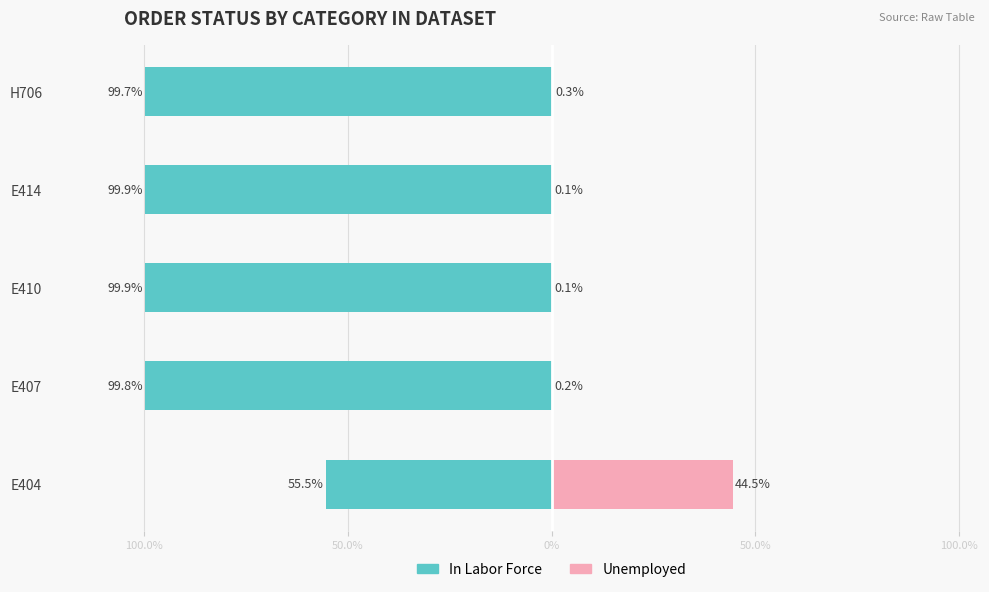

Is it true that Unemployed equals 0.1 at E414?

True